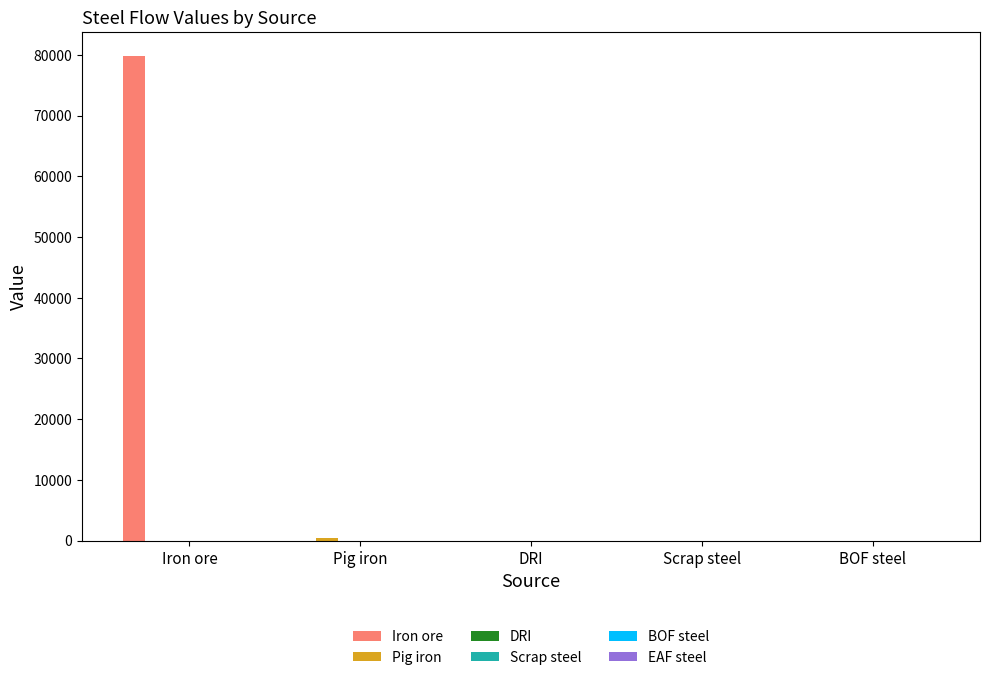

What is the sum of all Iron ore values?

79761.5